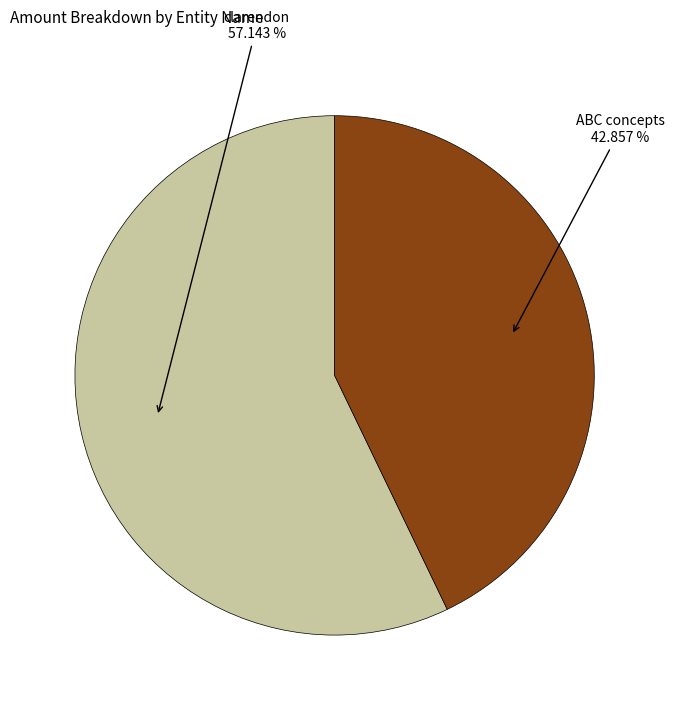

The clarendon slice represents 7% of the pie. True or false?

False